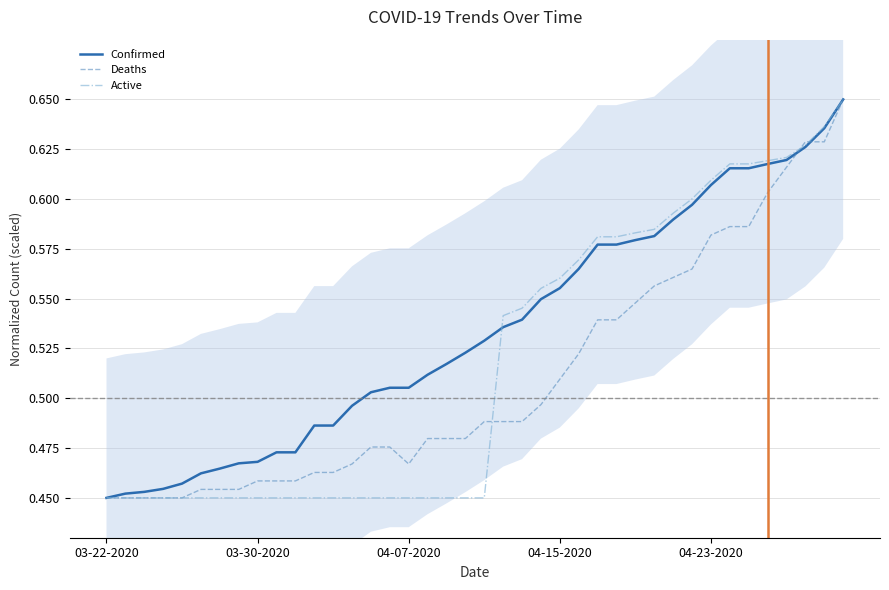

Between which two adjacent categories do Deaths and Active first intersect?

20 and 21